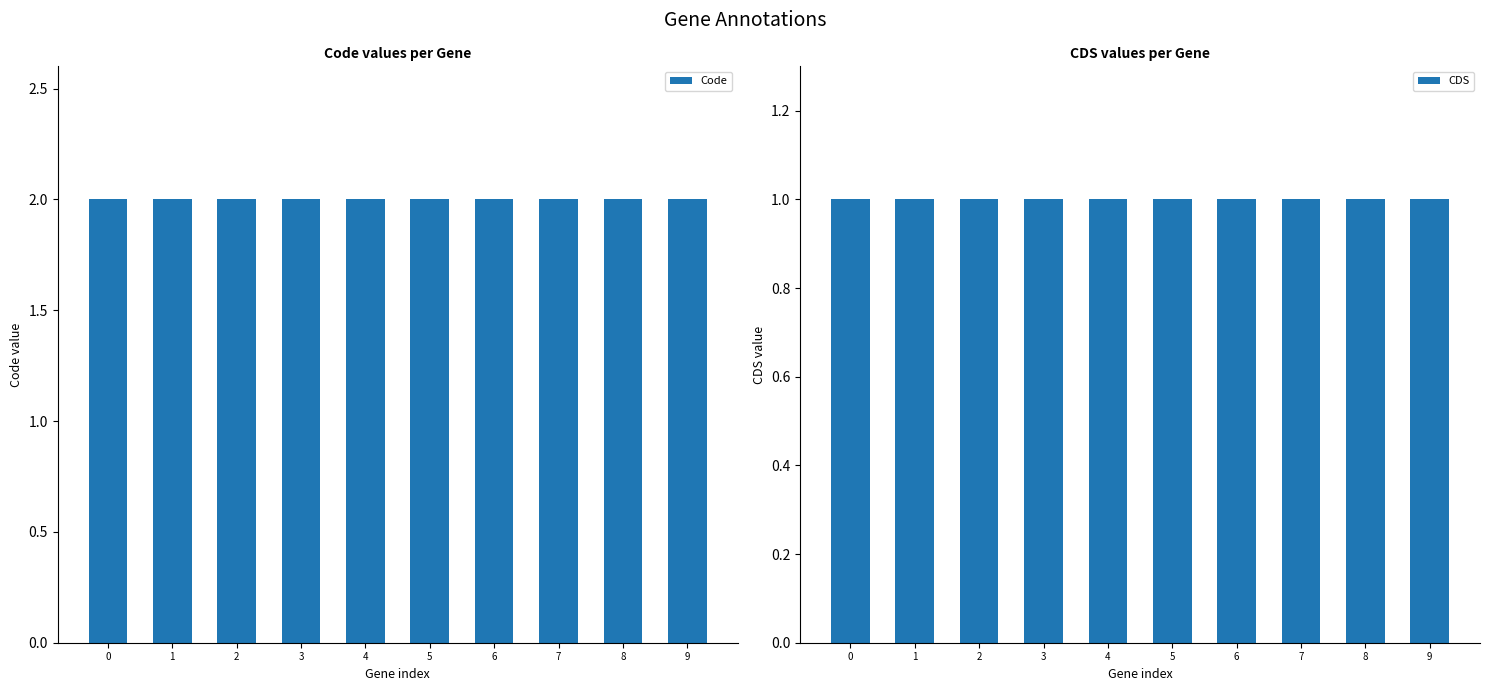

The CDS series shows 1 at 0. True or false?

True